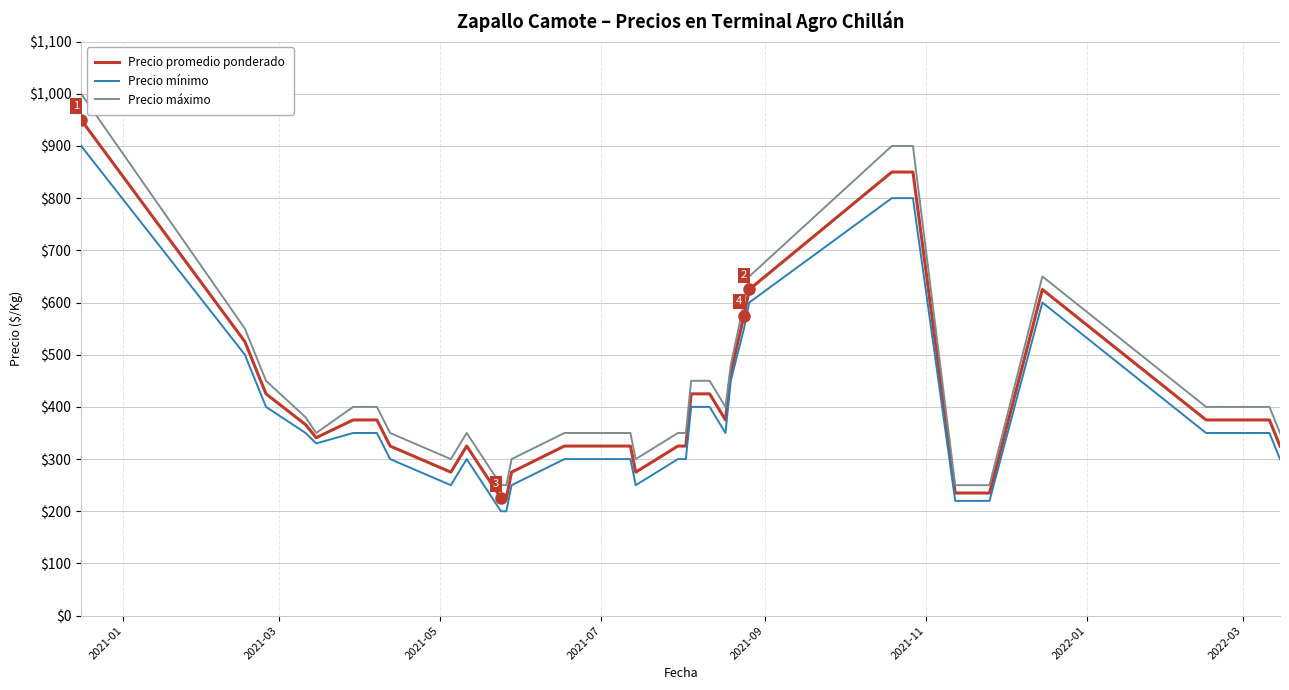

Which series has the largest range (max minus min)?

Precio máximo